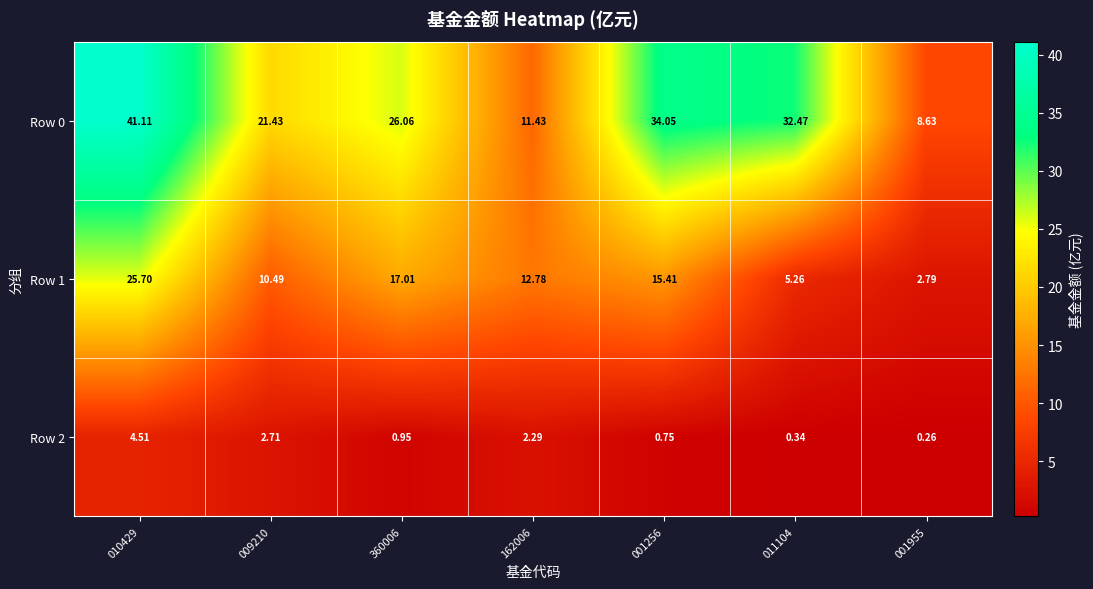

How many distinct data groups are displayed?

3